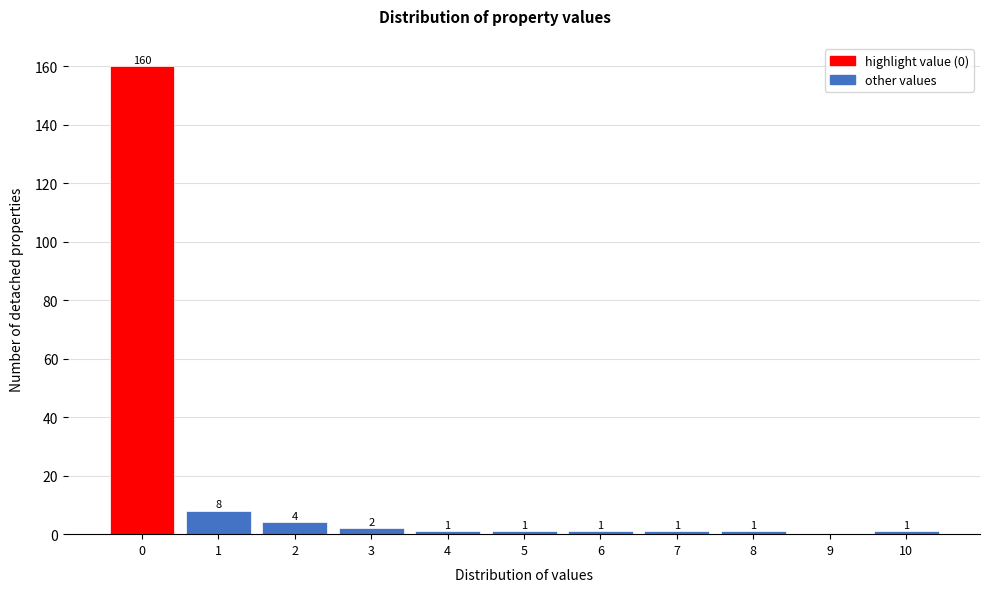

Reading left to right, transcribe all the data shown in this chart.

0=160	1=8	2=4	3=2	4=1	5=1	6=1	7=1	8=1	9=0	10=1